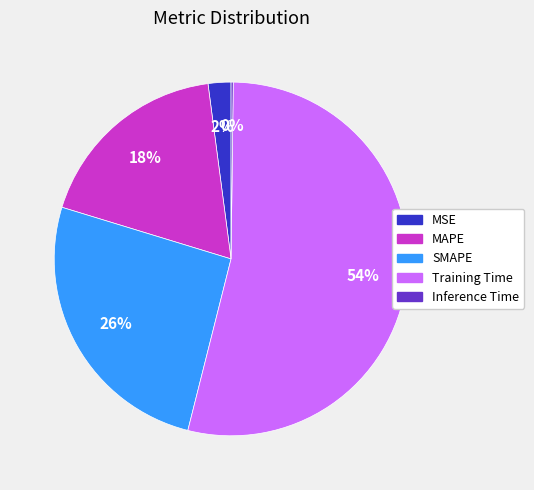

What percentage is the Training Time slice, to the nearest percent?

54%